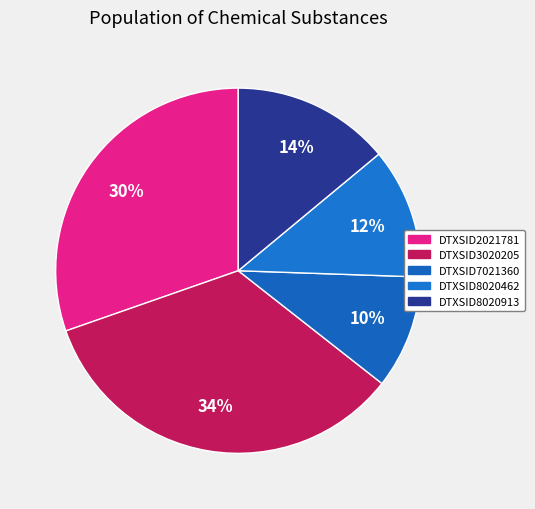

How many segments does this pie chart have?

5